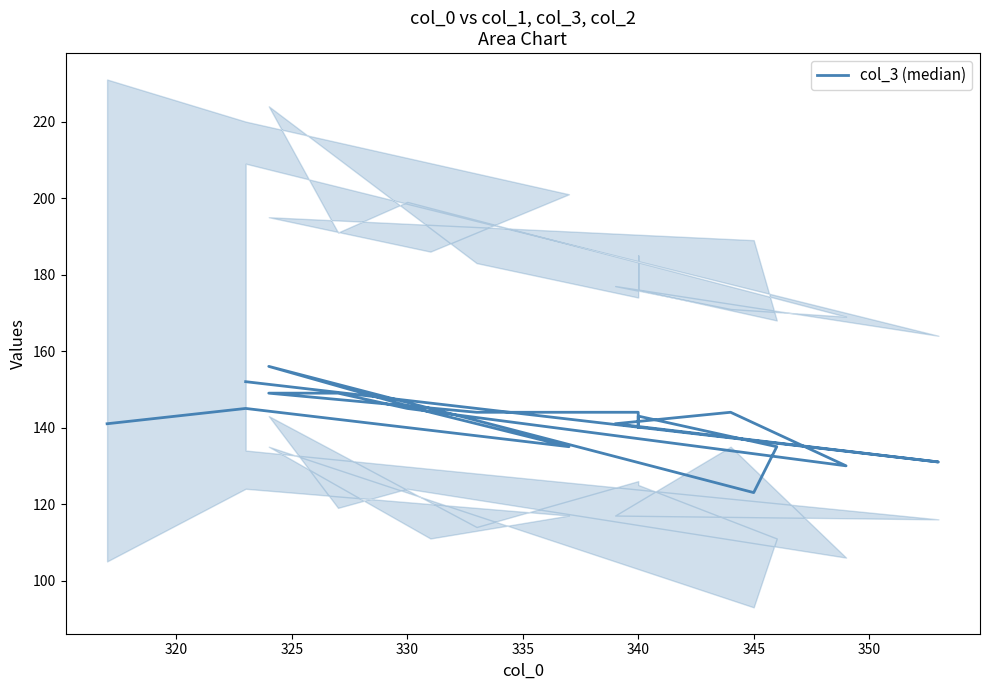

How many lines are shown in the chart?

1